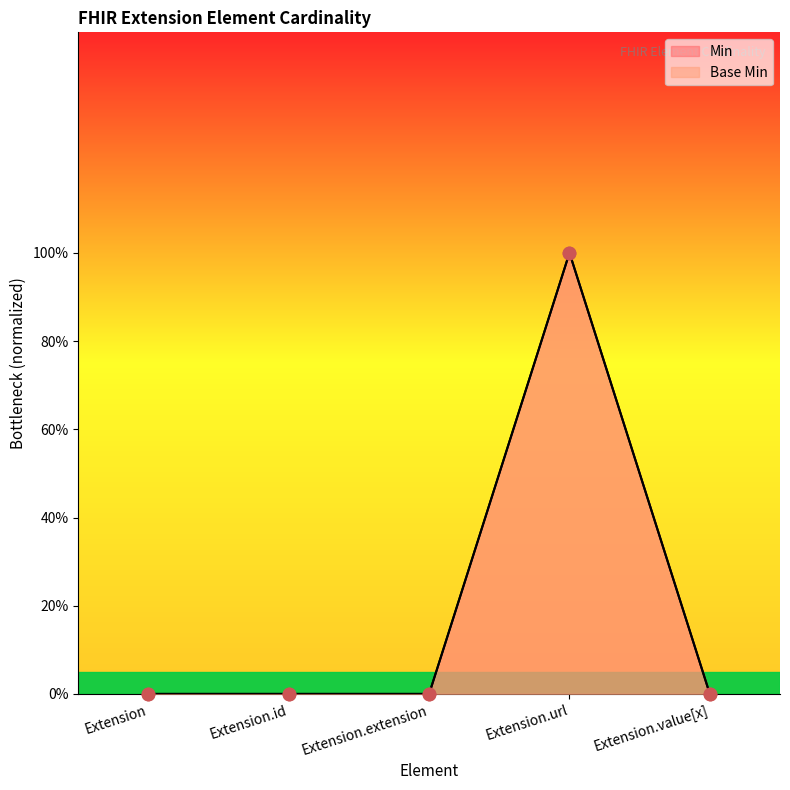

At which category is the sum across all series the highest?

Extension.url